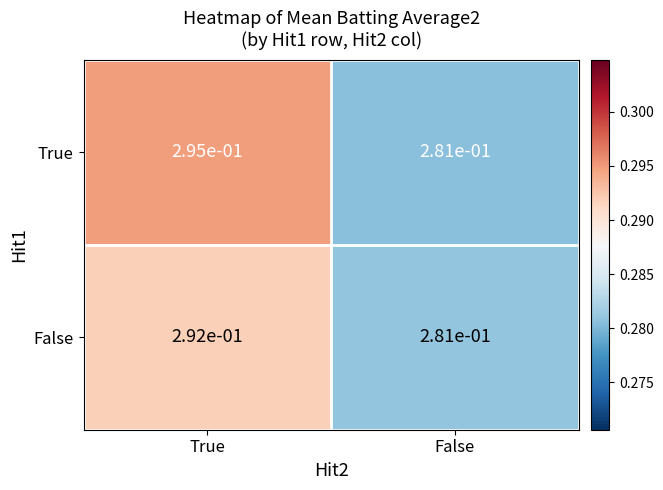

Rank the series by their average value, from lowest to highest.

False, True